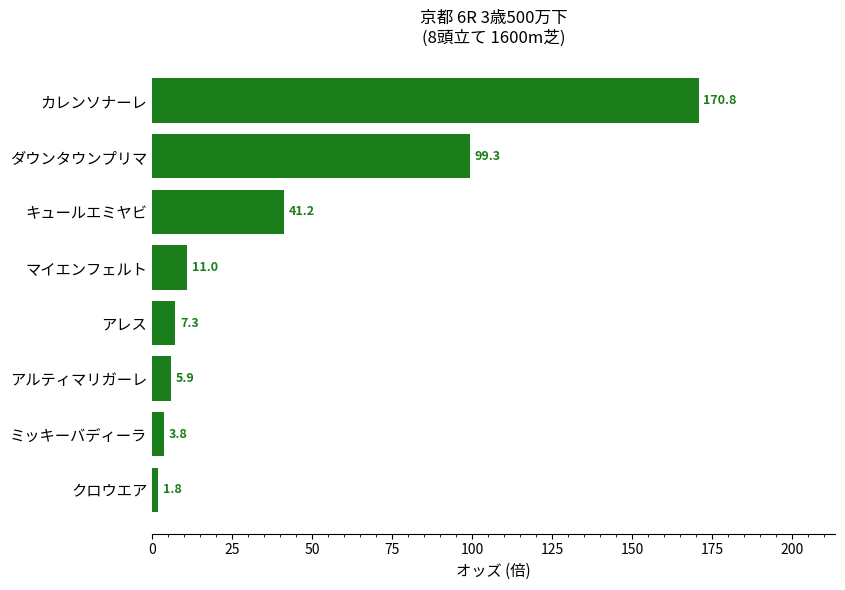

Reading bottom to top, transcribe all the data shown in this chart.

クロウエア=1.8	ミッキーバディーラ=3.8	アルティマリガーレ=5.9	アレス=7.3	マイエンフェルト=11.0	キュールエミヤビ=41.2	ダウンタウンプリマ=99.3	カレンソナーレ=170.8